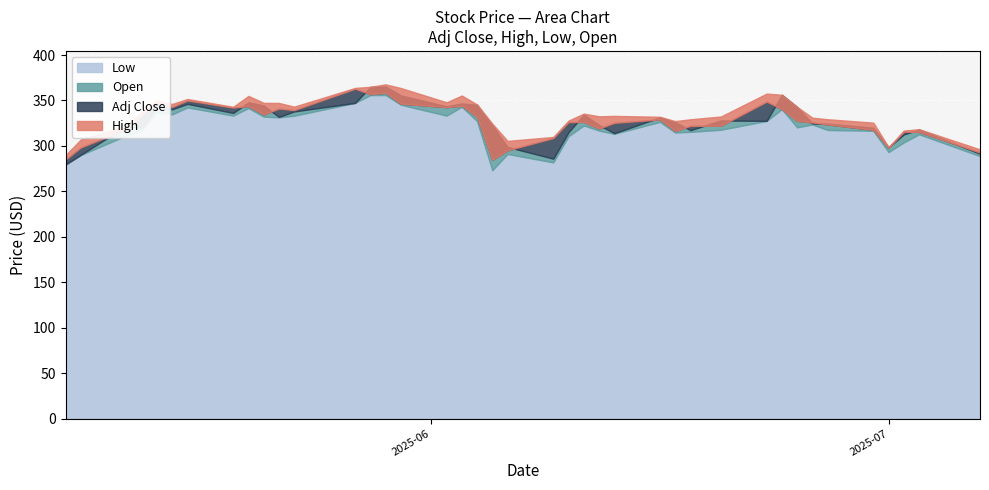

Reading left to right, transcribe all the data shown in this chart.

Low: 2025-07-07=288.8	2025-07-03=312.8	2025-07-02=303.8	2025-07-01=293.2	2025-06-30=316.6	2025-06-27=317.5	2025-06-26=323.6	2025-06-25=320.4	2025-06-24=340.4	2025-06-23=327.5	2025-06-20=317.8	2025-06-18=315.4	2025-06-17=314.7	2025-06-16=326.4	2025-06-13=313.3	2025-06-12=316.9	2025-06-11=322.5	2025-06-10=310.7	2025-06-09=281.9	2025-06-06=291.1	2025-06-05=273.2	2025-06-04=327.3	2025-06-03=343.0	2025-06-02=333.3	2025-05-30=345.3	2025-05-29=356.0	2025-05-28=355.9	2025-05-27=347.3	2025-05-23=333.2	2025-05-22=331.4	2025-05-21=332.2	2025-05-20=341.6	2025-05-19=333.4	2025-05-16=342.3	2025-05-15=334.7	2025-05-14=337.0	2025-05-13=316.8	2025-05-12=311.5	2025-05-09=290.0	2025-05-08=279.4
Open: 2025-07-07=291.4	2025-07-03=318.0	2025-07-02=312.6	2025-07-01=298.4	2025-06-30=319.9	2025-06-27=324.5	2025-06-26=324.6	2025-06-25=342.7	2025-06-24=356.2	2025-06-23=327.5	2025-06-20=327.9	2025-06-18=317.3	2025-06-17=326.1	2025-06-16=331.3	2025-06-13=314.0	2025-06-12=323.1	2025-06-11=334.4	2025-06-10=314.9	2025-06-09=286.0	2025-06-06=298.8	2025-06-05=322.5	2025-06-04=345.1	2025-06-03=346.6	2025-06-02=343.5	2025-05-30=355.5	2025-05-29=365.3	2025-05-28=364.8	2025-05-27=347.4	2025-05-23=337.9	2025-05-22=331.9	2025-05-21=344.4	2025-05-20=347.9	2025-05-19=336.3	2025-05-16=346.2	2025-05-15=340.3	2025-05-14=342.5	2025-05-13=320.0	2025-05-12=322.0	2025-05-09=290.2	2025-05-08=279.6
Adj Close: 2025-07-07=292.7	2025-07-03=315.4	2025-07-02=315.6	2025-07-01=297.9	2025-06-30=317.7	2025-06-27=323.6	2025-06-26=325.8	2025-06-25=327.6	2025-06-24=340.5	2025-06-23=348.7	2025-06-20=322.2	2025-06-18=322.1	2025-06-17=316.4	2025-06-16=329.1	2025-06-13=325.3	2025-06-12=319.1	2025-06-11=326.4	2025-06-10=326.1	2025-06-09=308.6	2025-06-06=295.1	2025-06-05=284.7	2025-06-04=332.1	2025-06-03=344.3	2025-06-02=342.7	2025-05-30=346.5	2025-05-29=358.4	2025-05-28=356.9	2025-05-27=362.9	2025-05-23=339.3	2025-05-22=341.0	2025-05-21=334.6	2025-05-20=343.8	2025-05-19=342.1	2025-05-16=350.0	2025-05-15=342.8	2025-05-14=347.7	2025-05-13=334.1	2025-05-12=318.4	2025-05-09=298.3	2025-05-08=284.8
High: 2025-07-07=296.1	2025-07-03=318.4	2025-07-02=316.8	2025-07-01=298.6	2025-06-30=325.6	2025-06-27=329.3	2025-06-26=331.1	2025-06-25=343.0	2025-06-24=356.3	2025-06-23=357.5	2025-06-20=332.4	2025-06-18=329.3	2025-06-17=327.3	2025-06-16=332.1	2025-06-13=333.0	2025-06-12=332.6	2025-06-11=335.5	2025-06-10=327.8	2025-06-09=309.8	2025-06-06=305.5	2025-06-05=324.6	2025-06-04=345.6	2025-06-03=355.4	2025-06-02=348.0	2025-05-30=363.7	2025-05-29=367.7	2025-05-28=365.0	2025-05-27=363.8	2025-05-23=343.2	2025-05-22=347.3	2025-05-21=347.4	2025-05-20=355.0	2025-05-19=343.0	2025-05-16=351.6	2025-05-15=346.1	2025-05-14=350.0	2025-05-13=337.6	2025-05-12=322.2	2025-05-09=307.0	2025-05-08=289.8